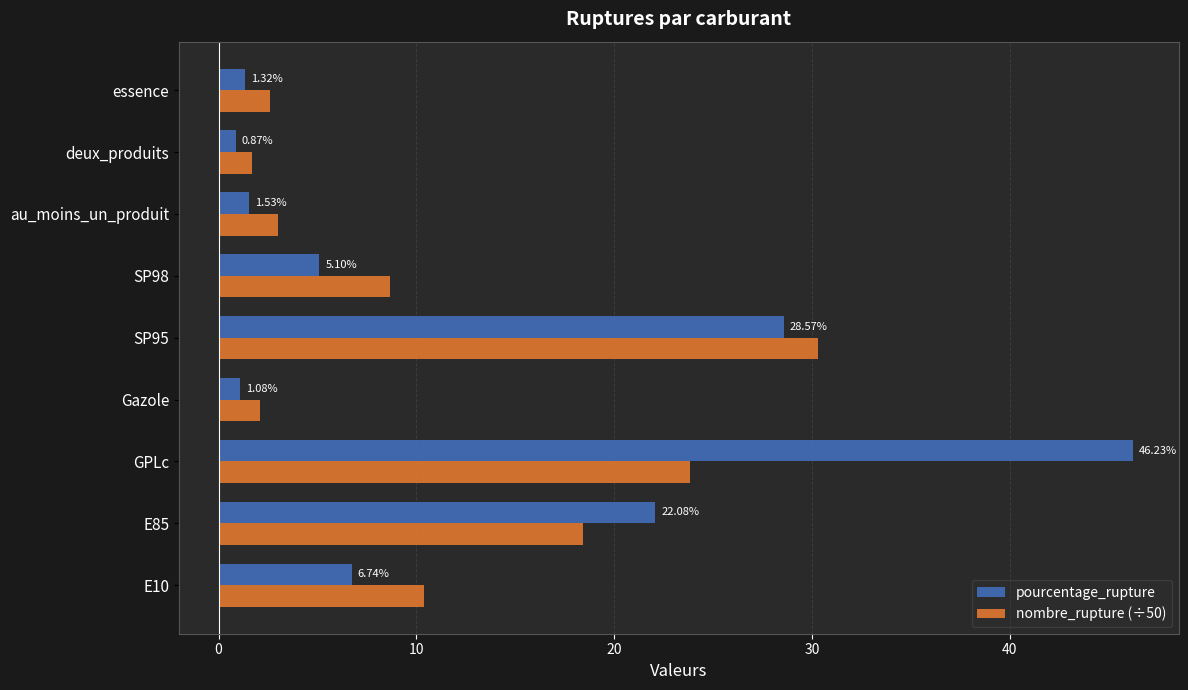

At how many categories does at least one series exceed 7?

5